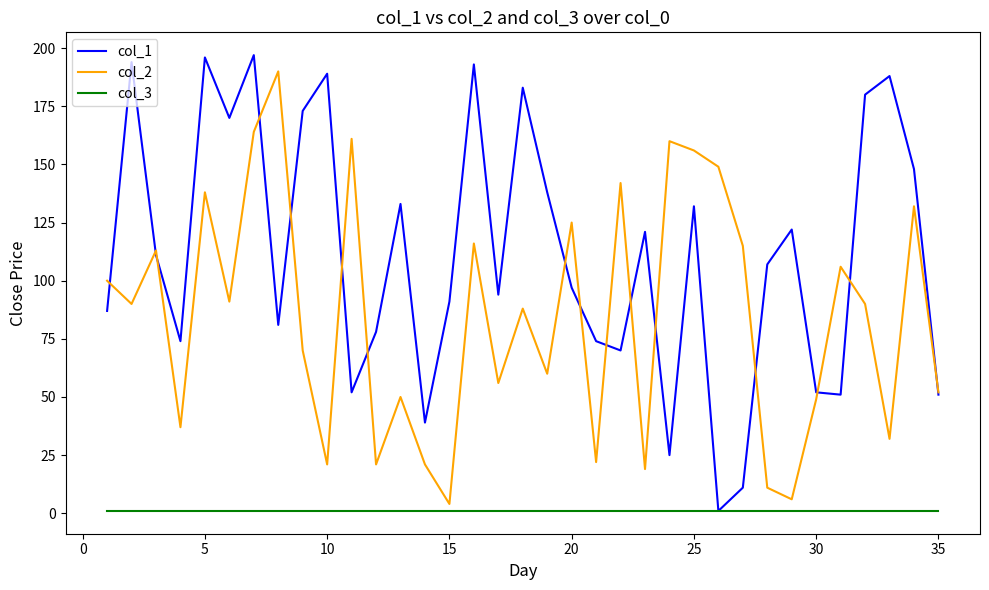

Reading right to left, what are all the values shown in this chart?

col_1: 51	148	188	180	51	52	122	107	11	1	132	25	121	70	74	97	138	183	94	193	91	39	133	78	52	189	173	81	197	170	196	74	111	194	87
col_2: 52	132	32	90	106	49	6	11	115	149	156	160	19	142	22	125	60	88	56	116	4	21	50	21	161	21	70	190	164	91	138	37	113	90	100
col_3: 1	1	1	1	1	1	1	1	1	1	1	1	1	1	1	1	1	1	1	1	1	1	1	1	1	1	1	1	1	1	1	1	1	1	1